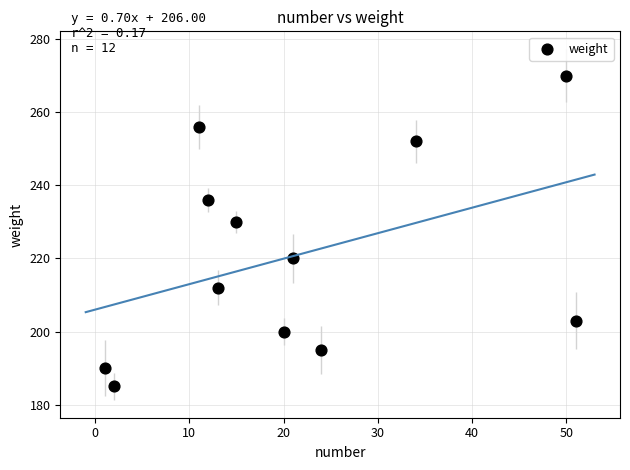

What Y value in the scatter plot is closest to 227?

230